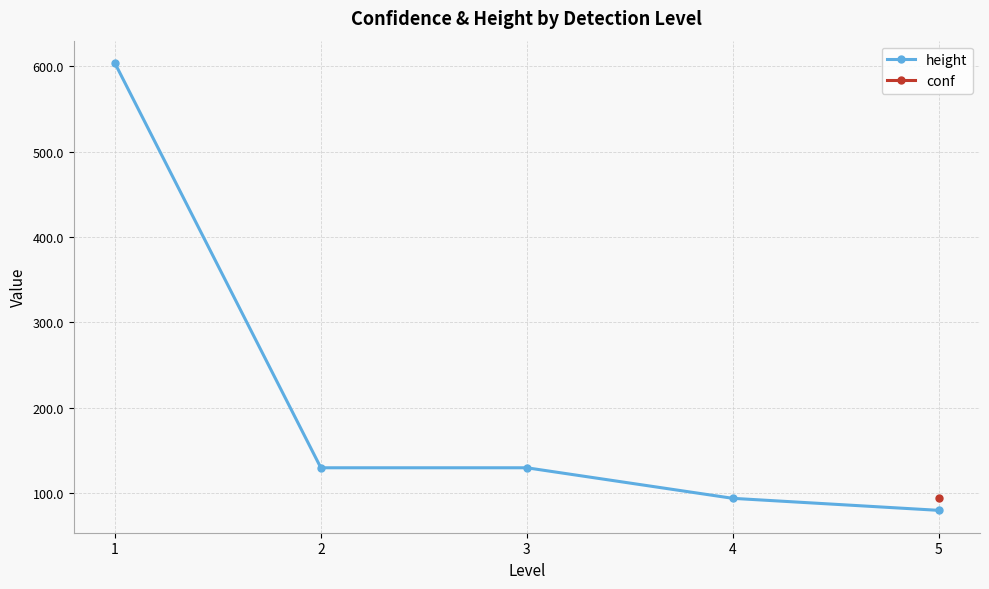

Does the chart have visible grid lines?

Yes